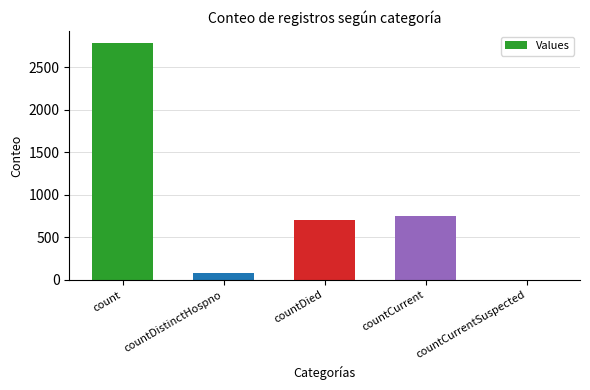

Which has a higher value, countCurrent or countCurrentSuspected?

countCurrent